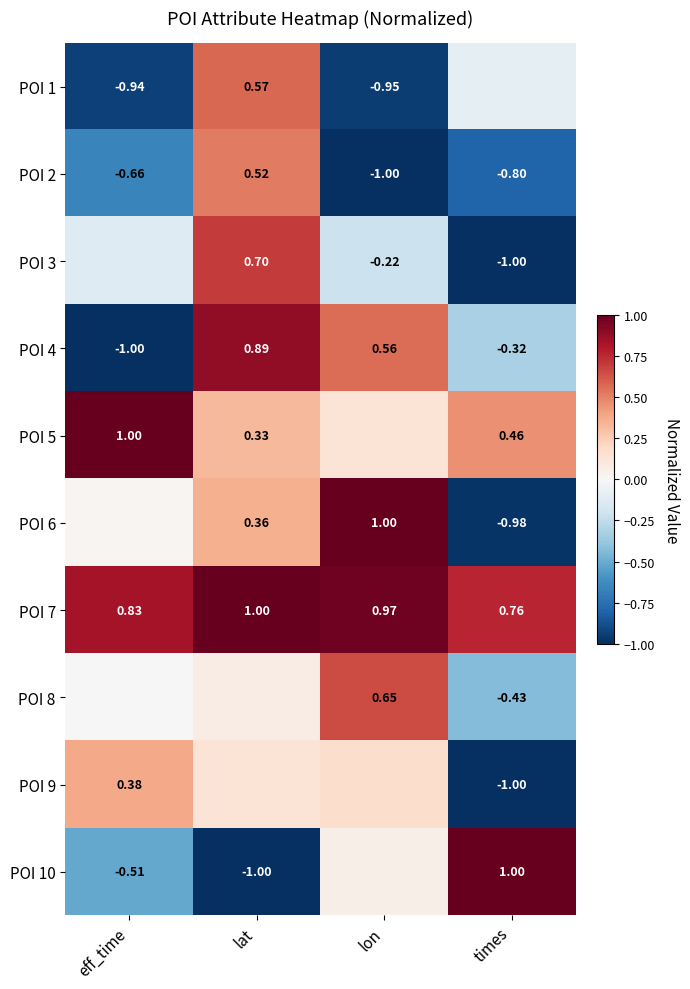

Which has a higher value, lat or times?

lat